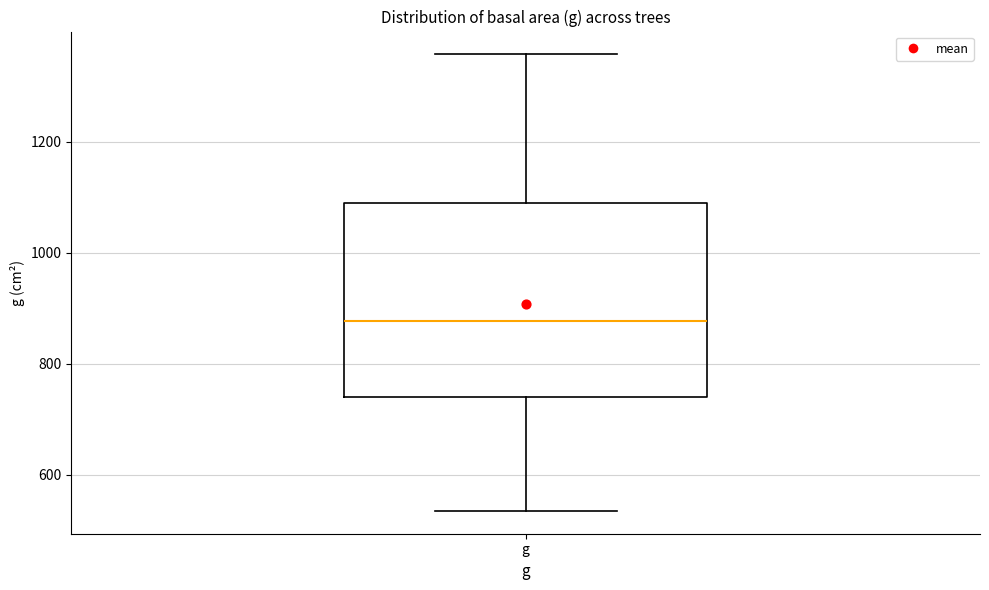

Where does the median line of the box for g sit on the y-axis? The values are not printed on the chart, so give them approximately, as read against the axis.

880